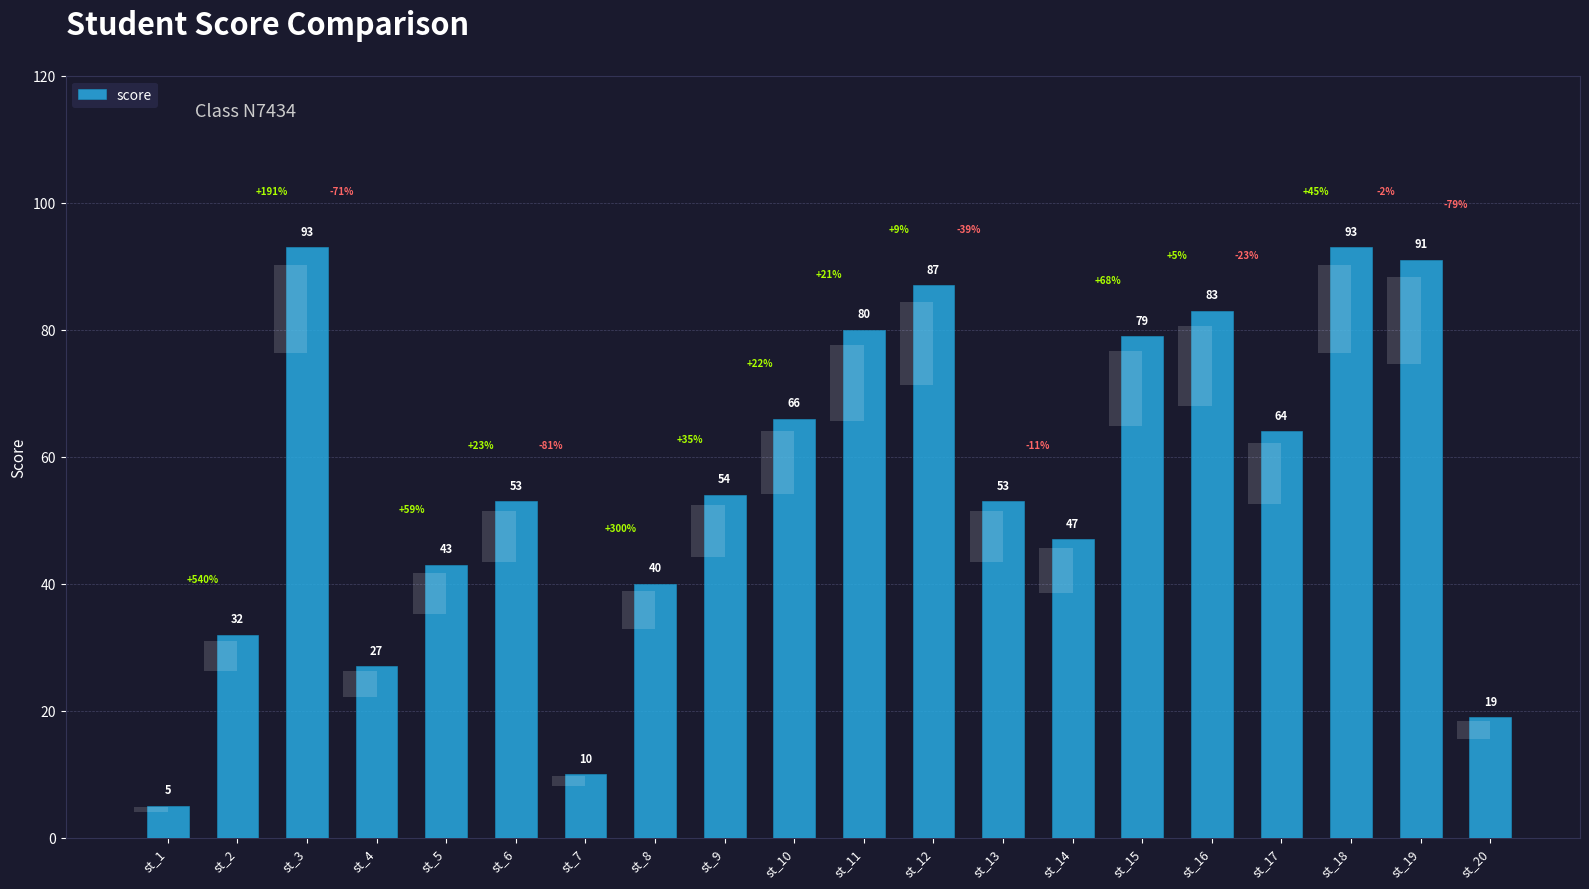

What is the difference between the maximum and second lowest values?

83